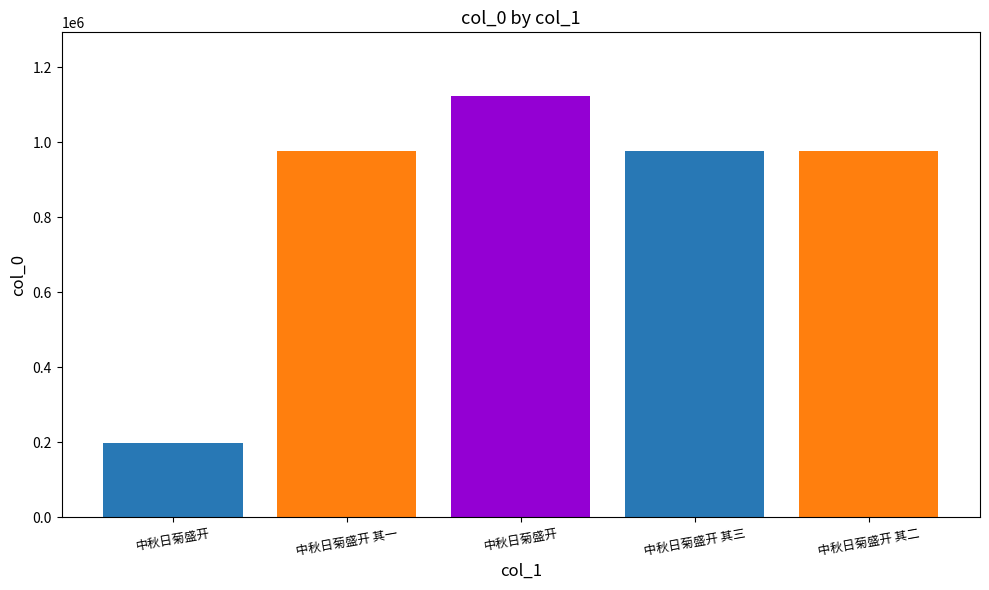

Is it true that the value at 中秋日菊盛开 is 497920?

False